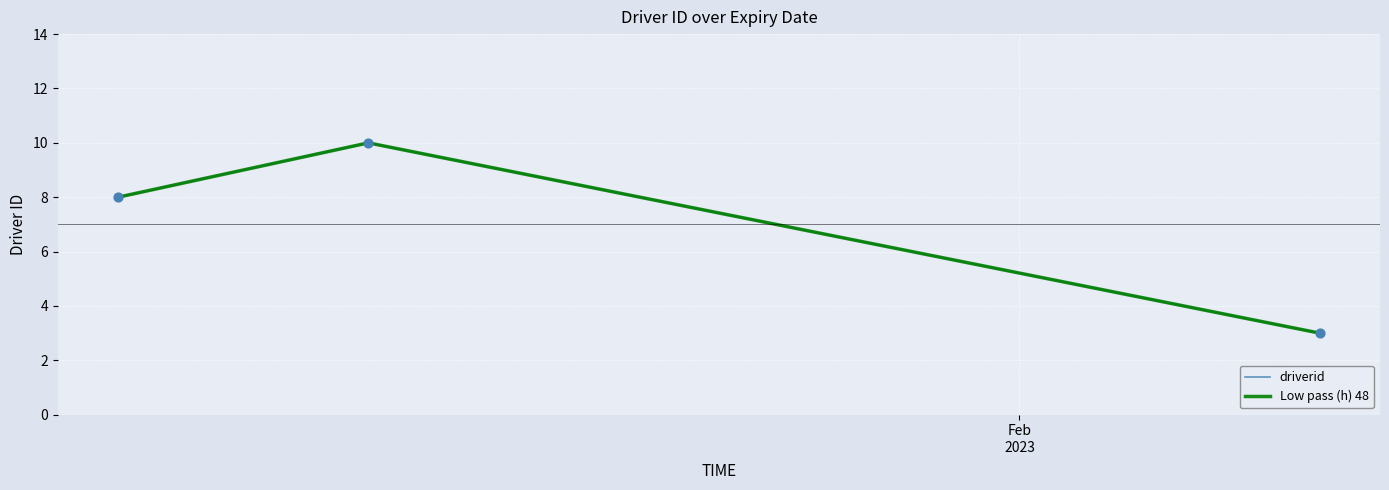

At how many categories does at least one series exceed 4?

2